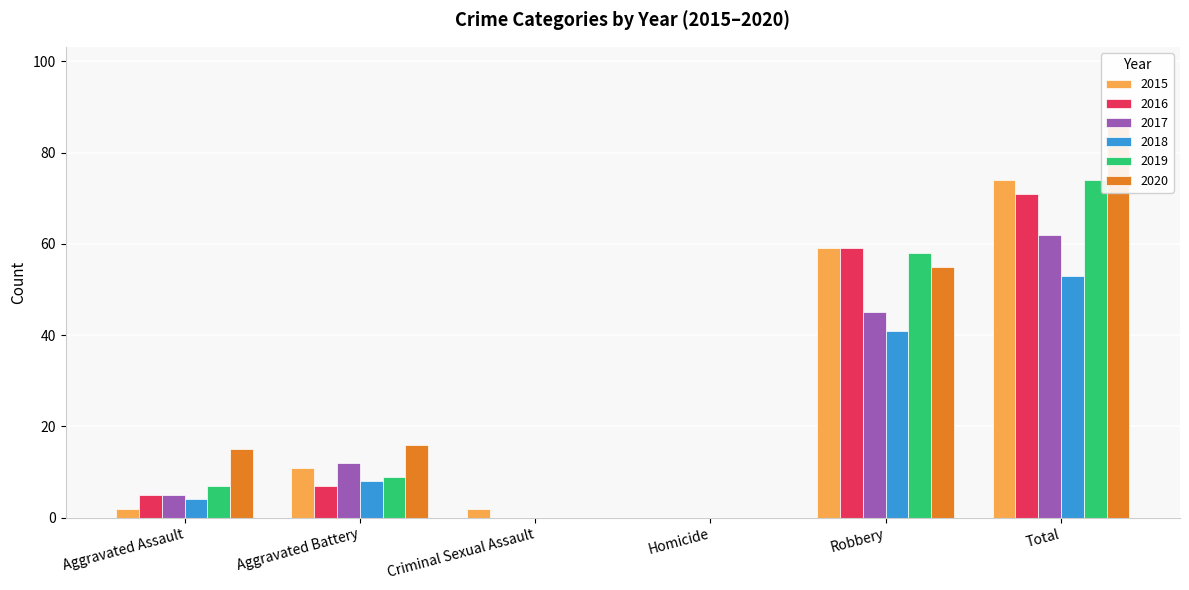

What is the difference between the 2018 values at Aggravated Battery and Criminal Sexual Assault?

8